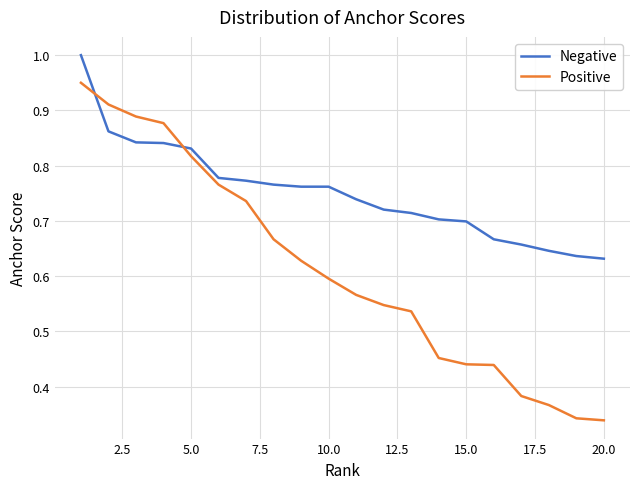

Which series has the widest spread of values?

Positive